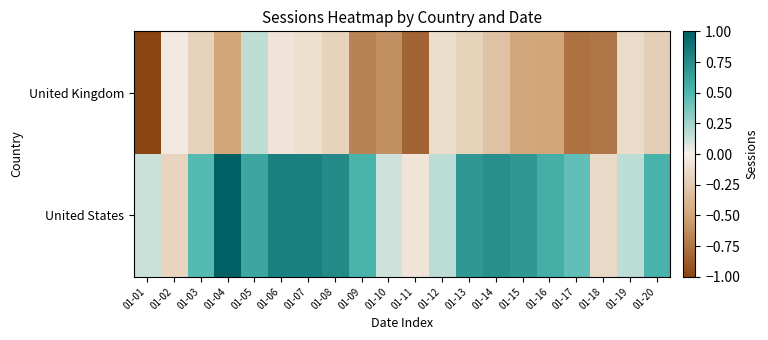

Reading right to left, what are all the values shown in this chart?

United Kingdom: 01-20=-0.2	01-19=-0.1	01-18=-0.7	01-17=-0.8	01-16=-0.5	01-15=-0.5	01-14=-0.3	01-13=-0.2	01-12=-0.1	01-11=-0.8	01-10=-0.6	01-09=-0.7	01-08=-0.2	01-07=-0.1	01-06=-0.1	01-05=0.2	01-04=-0.5	01-03=-0.2	01-02=-0.0	01-01=-1.0
United States: 01-20=0.5	01-19=0.2	01-18=-0.1	01-17=0.4	01-16=0.6	01-15=0.7	01-14=0.7	01-13=0.7	01-12=0.2	01-11=-0.1	01-10=0.1	01-09=0.5	01-08=0.8	01-07=0.8	01-06=0.8	01-05=0.6	01-04=1.0	01-03=0.5	01-02=-0.2	01-01=0.1